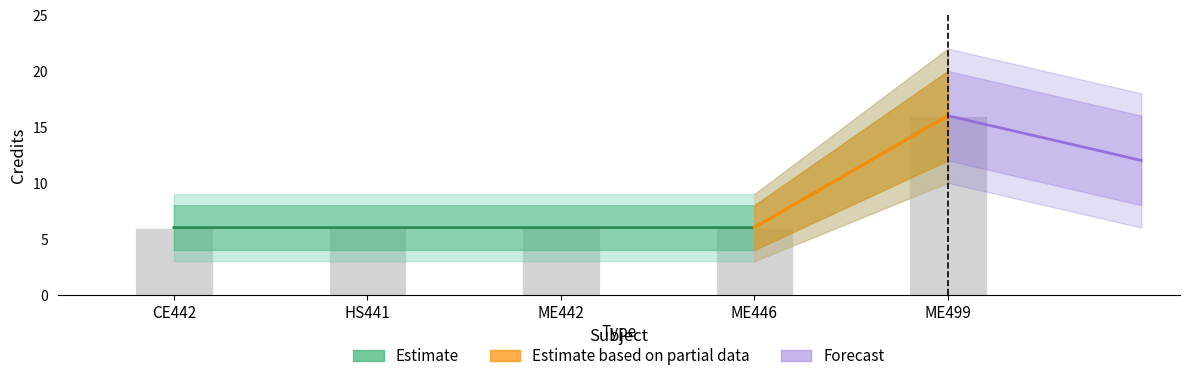

The chart shows a value of 6 at ME442. True or false?

True